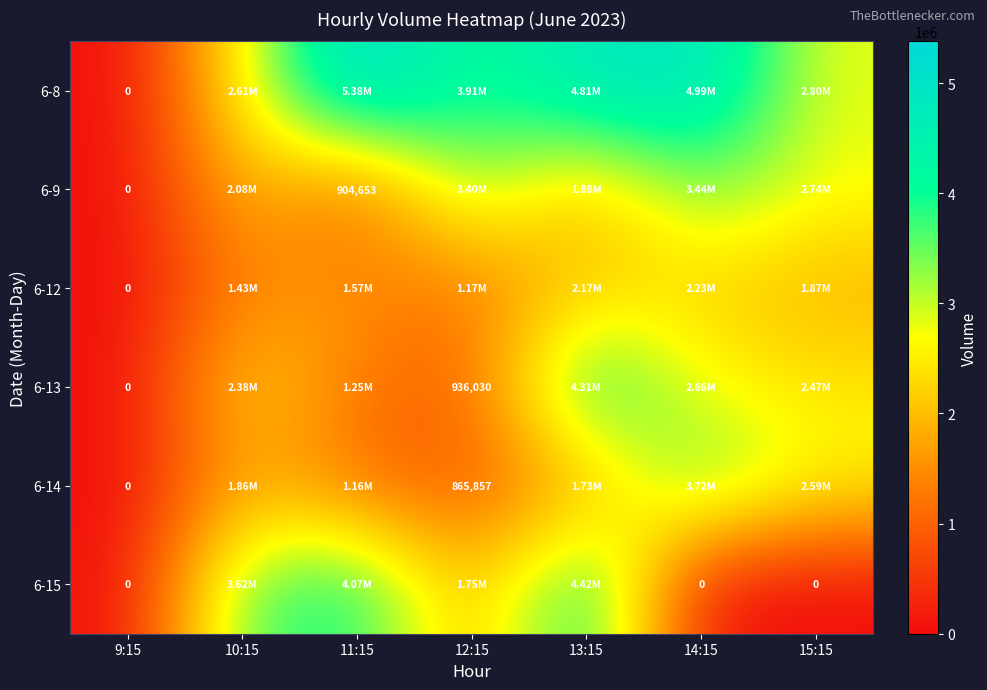

True or false: 6-12 has a value of 2183178 at 10:15.

False